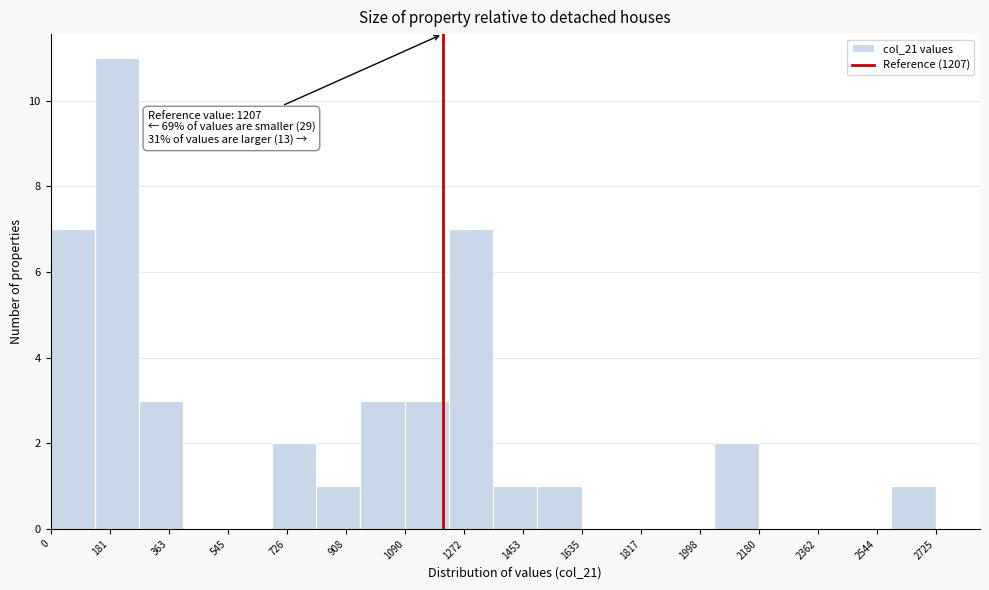

Over which range of the x-axis is the bar tallest?

140 to 280